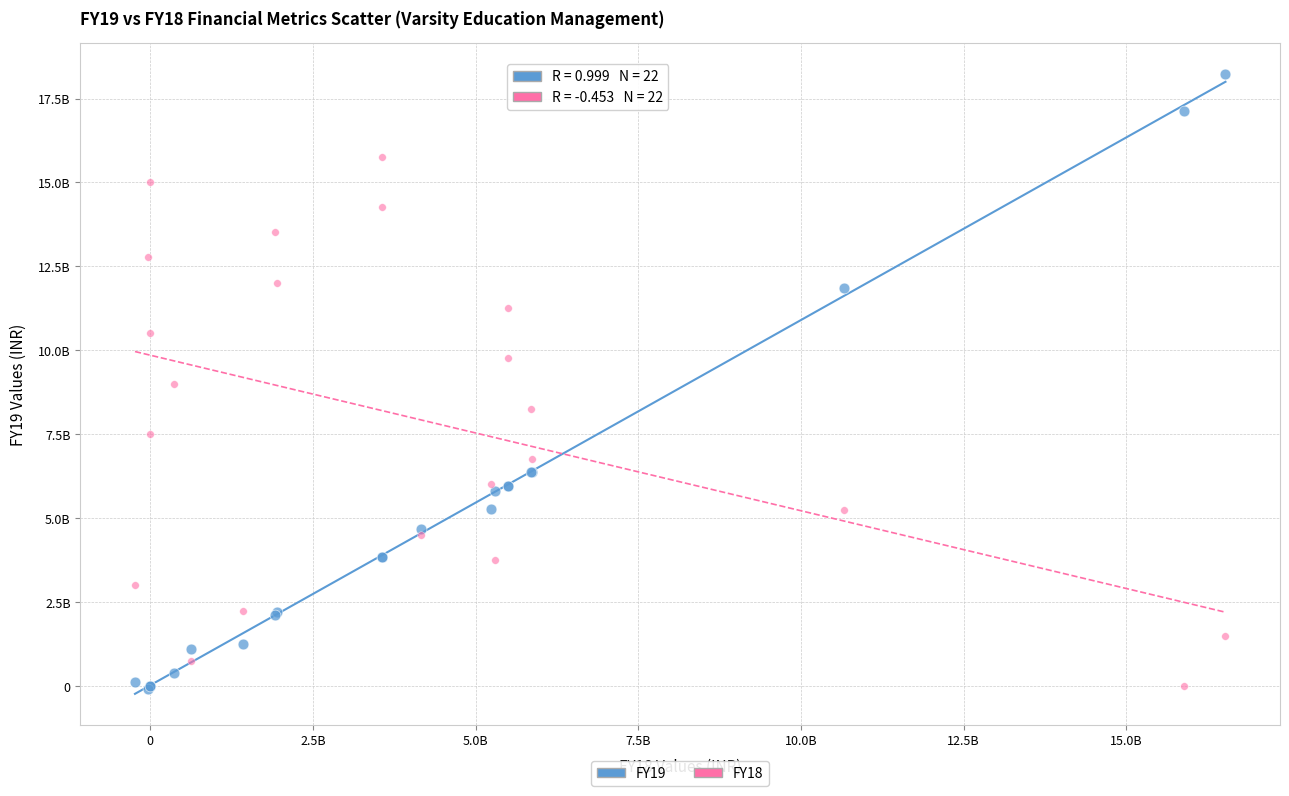

Which series reaches the maximum Y coordinate?

FY19